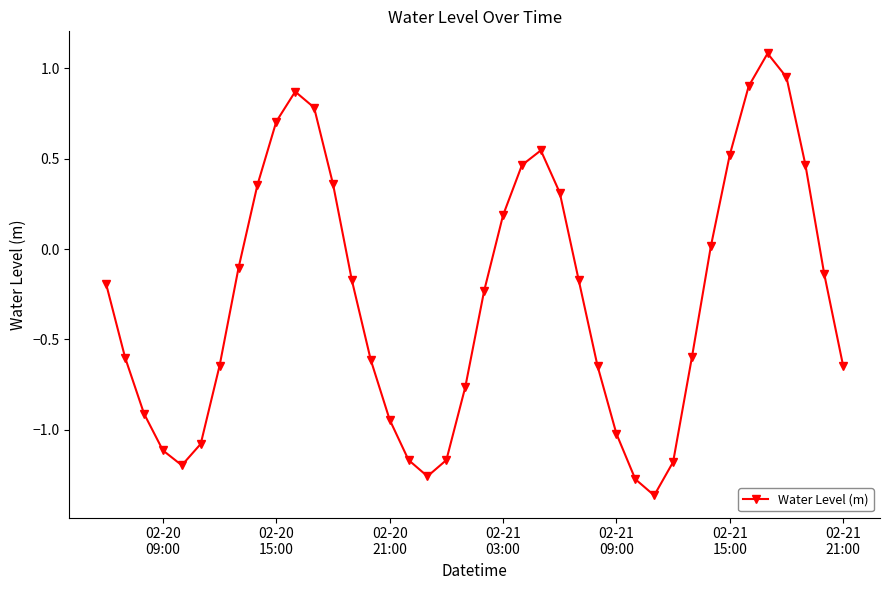

What is the maximum value shown in the chart?

1.1